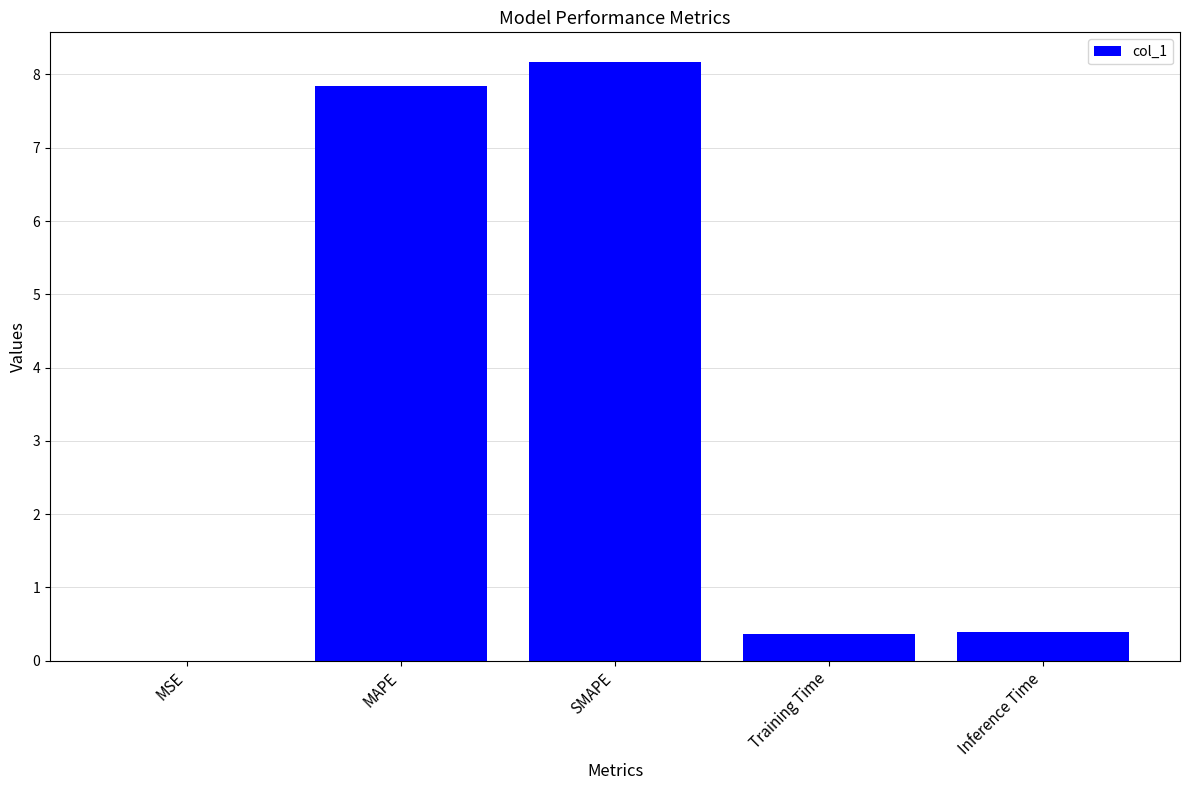

What is the maximum value shown in the chart?

8.2